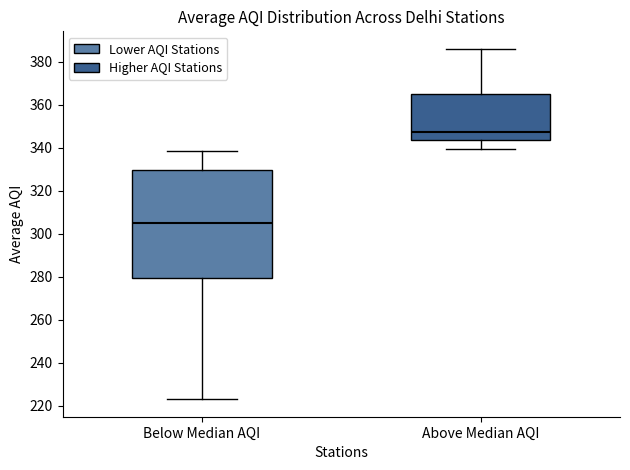

Which box's median line is the lowest?

Below Median AQI